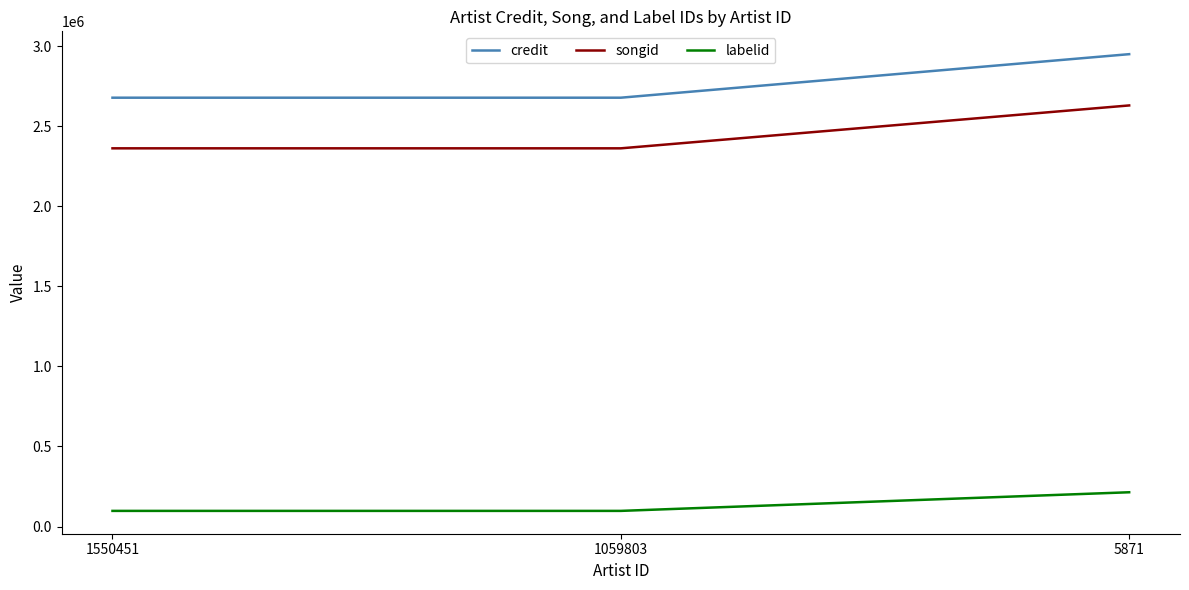

Between 1059803 and 5871, which series saw the biggest shift?

credit